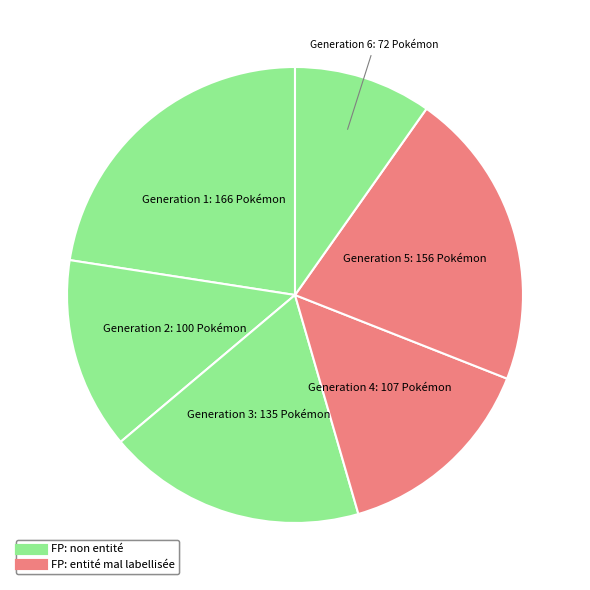

How many segments does this pie chart have?

6